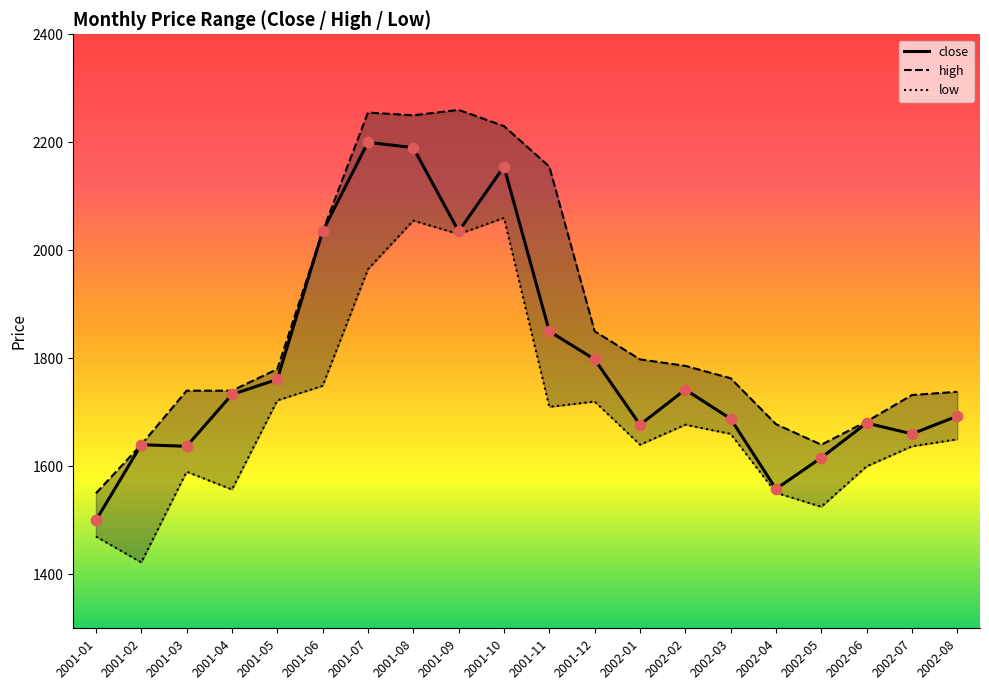

What are all the series names shown in the legend?

close, high, low